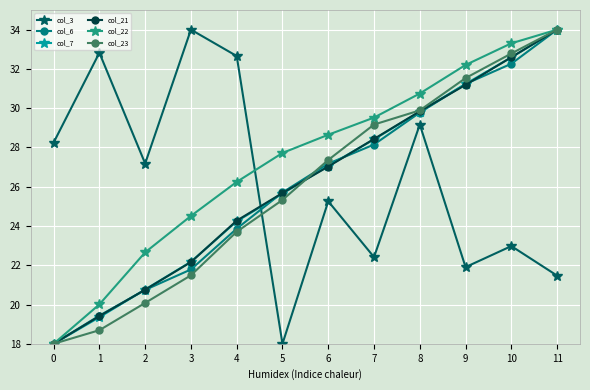

What is the average value of the col_6 series?

26.0